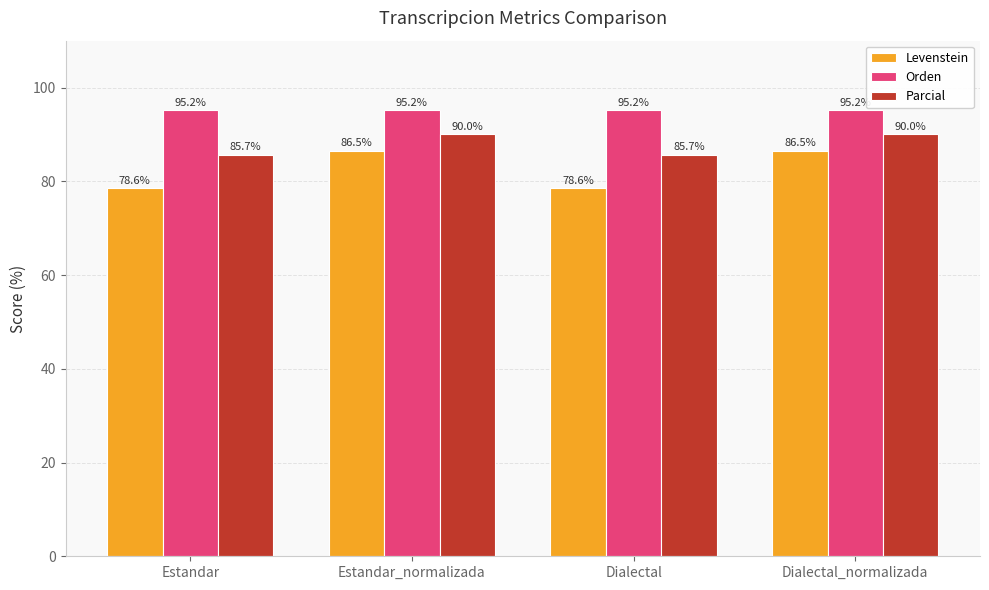

What is the sum of all Parcial values?

351.4